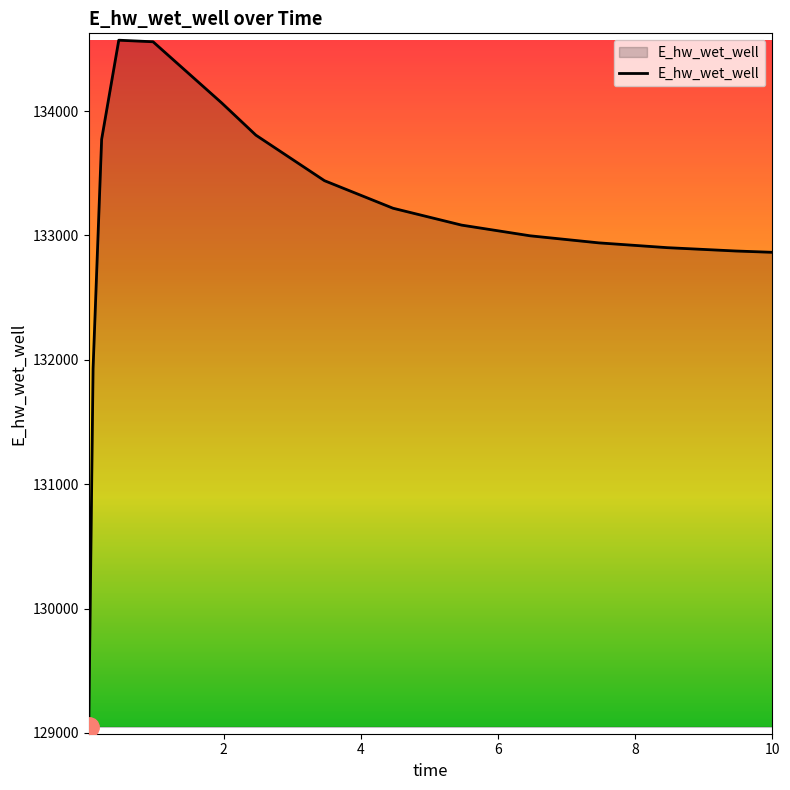

How many lines are shown in the chart?

1